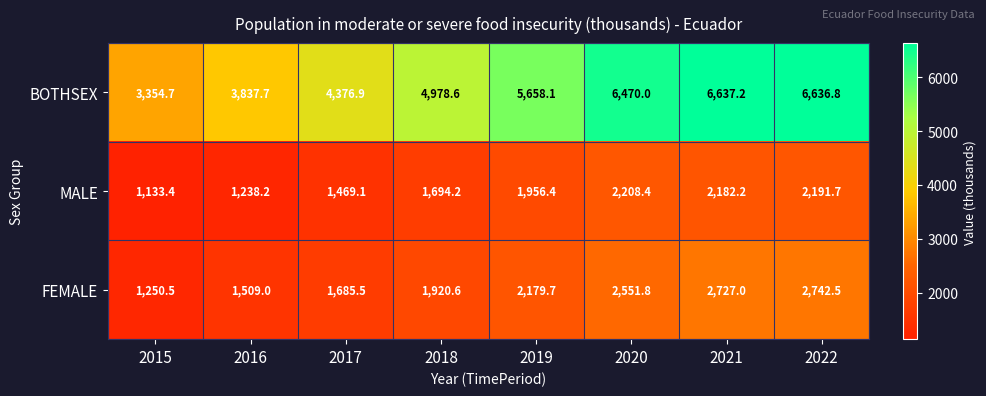

At how many categories does at least one series exceed 5652?

4